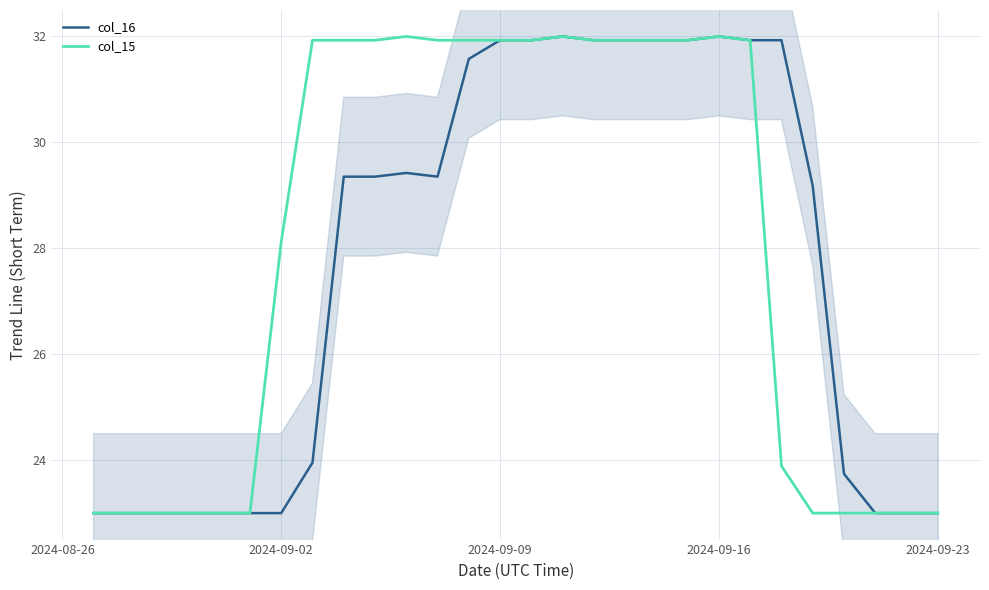

True or false: col_16 has more than 0 points higher than both neighbors.

True